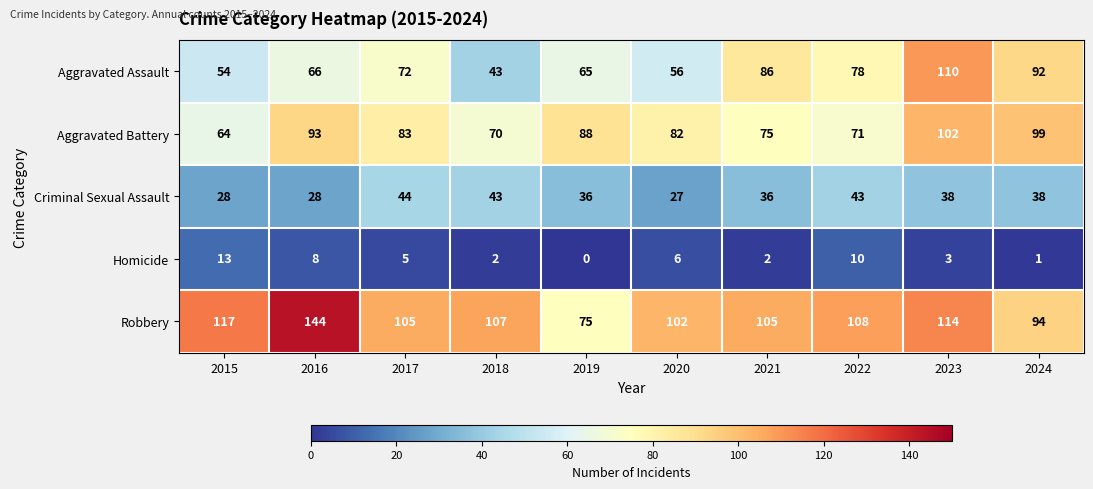

Count the number of data series in this chart.

5